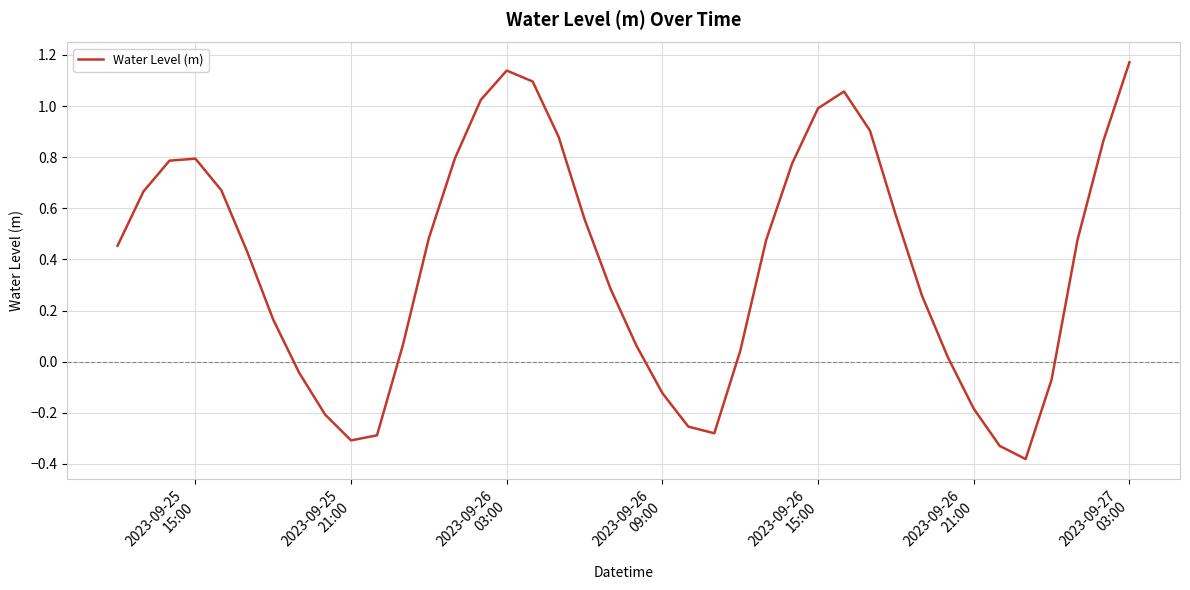

Does the chart have visible grid lines?

Yes